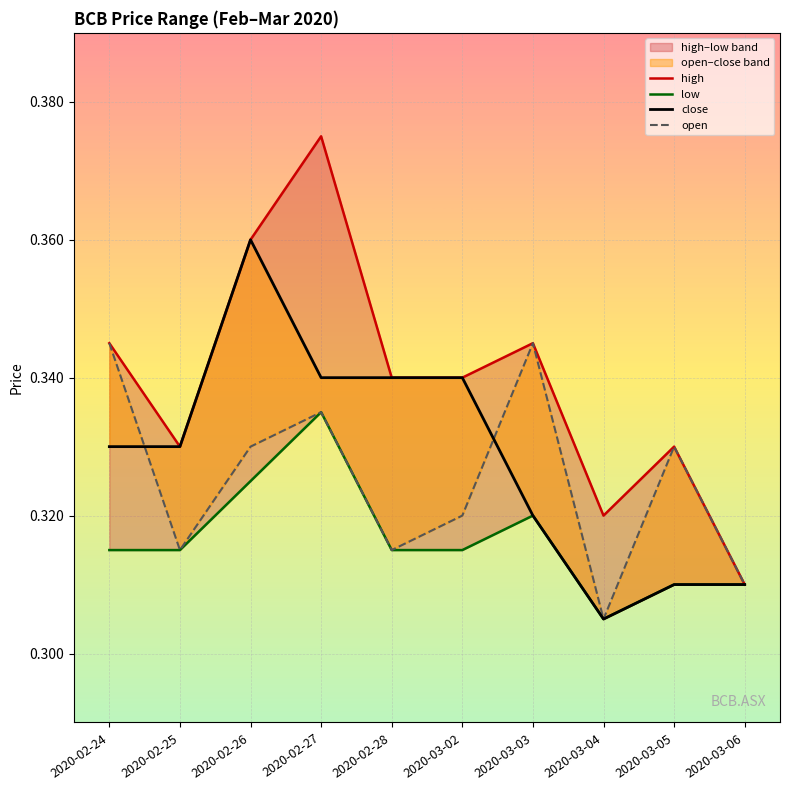

Where is the first local maximum for open?

2020-02-27